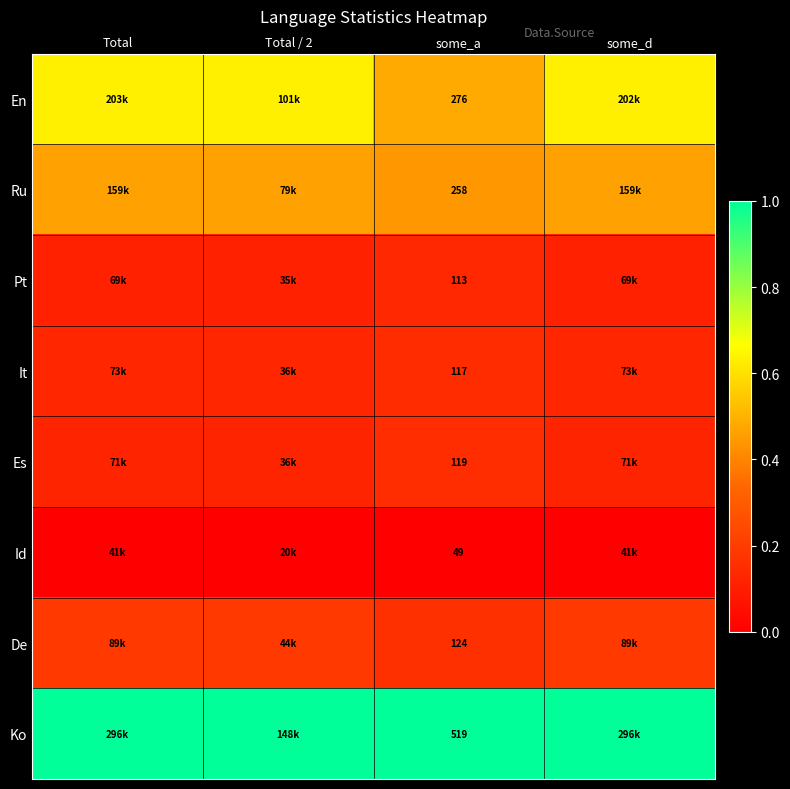

Rank the series at some_a from lowest to highest value.

Id, Pt, It, Es, De, Ru, En, Ko